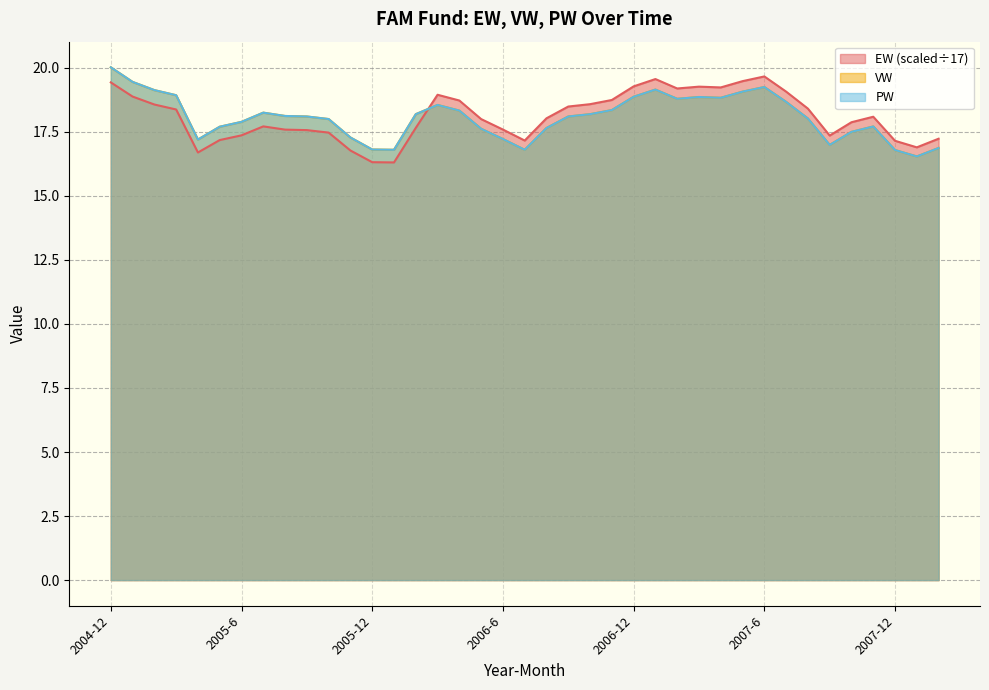

What is the label of the 4th point from the left?

2005-3